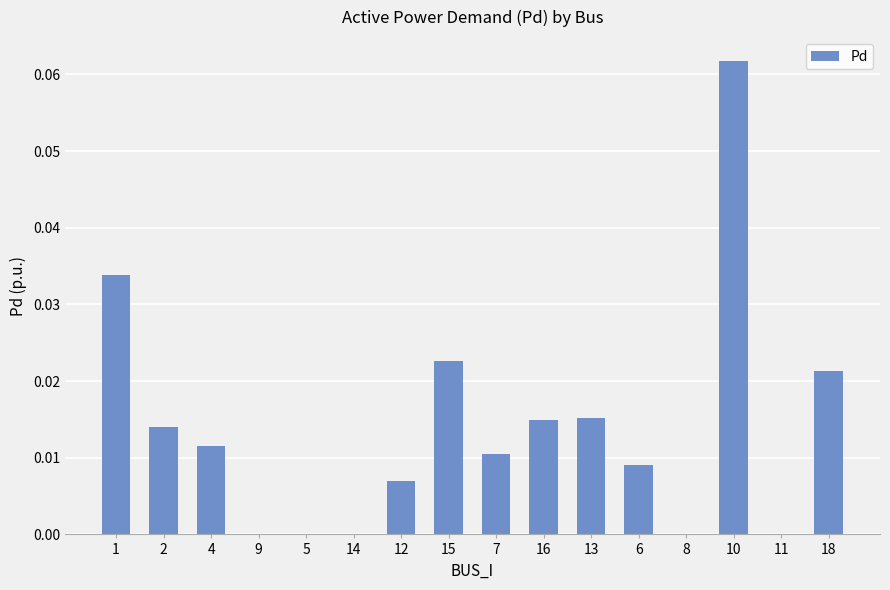

The chart shows a value of 0.0 at 7. True or false?

True